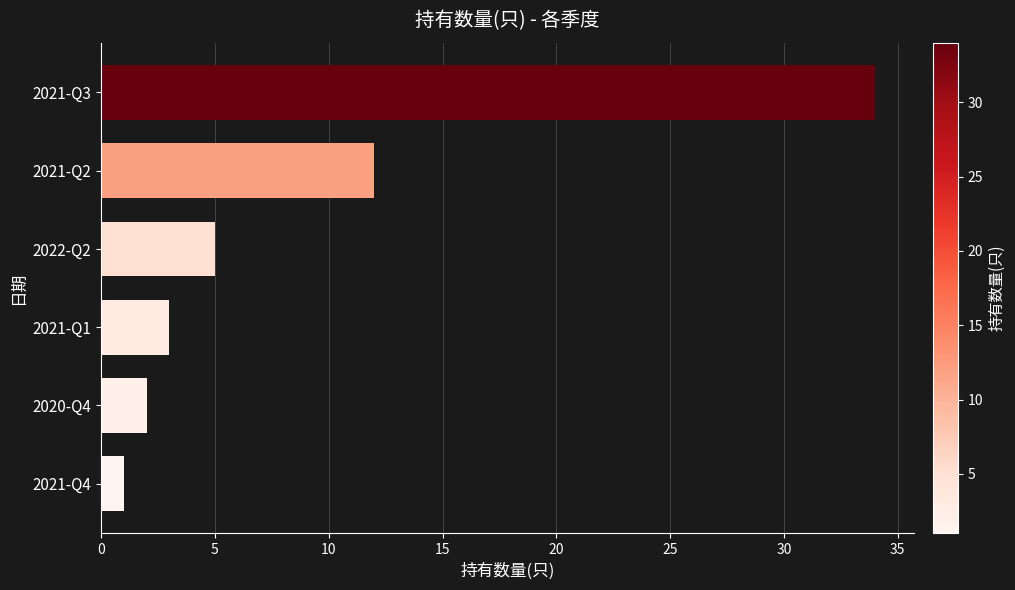

What is the ratio of the value at 2021-Q1 to the value at 2022-Q2?

0.6